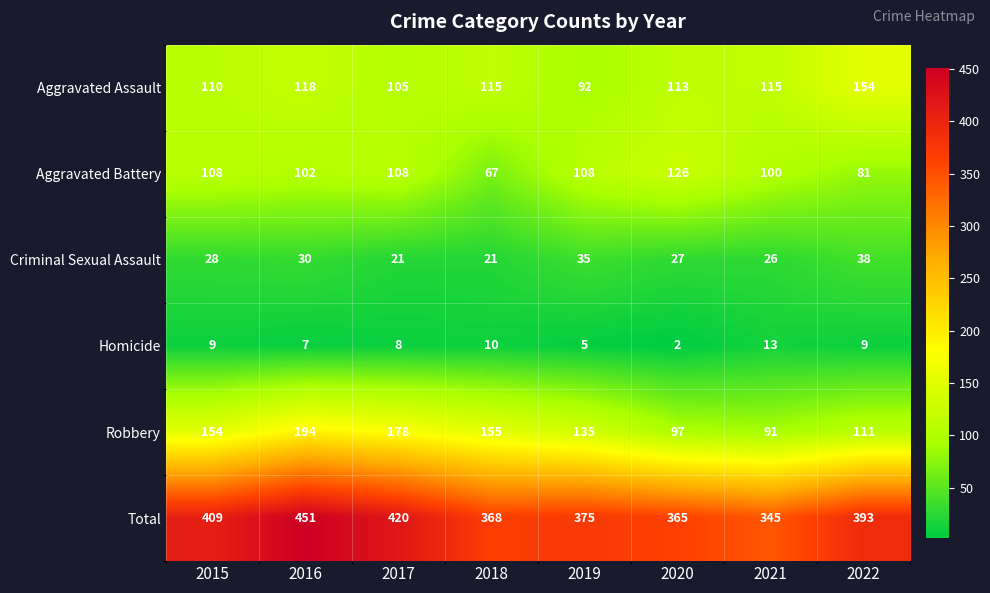

What is the highest value of the Homicide series?

13